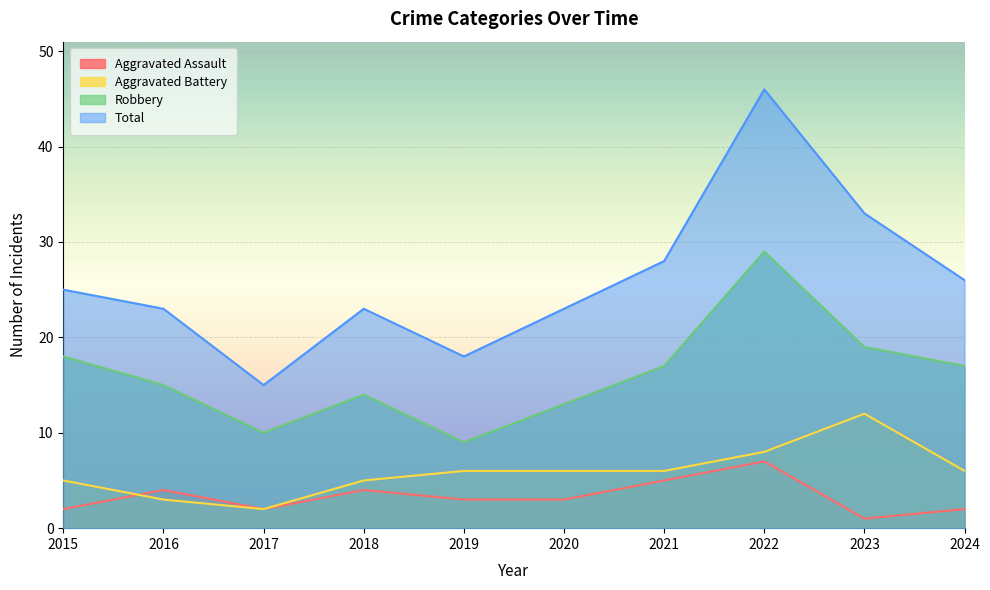

What is the minimum value for Total?

15